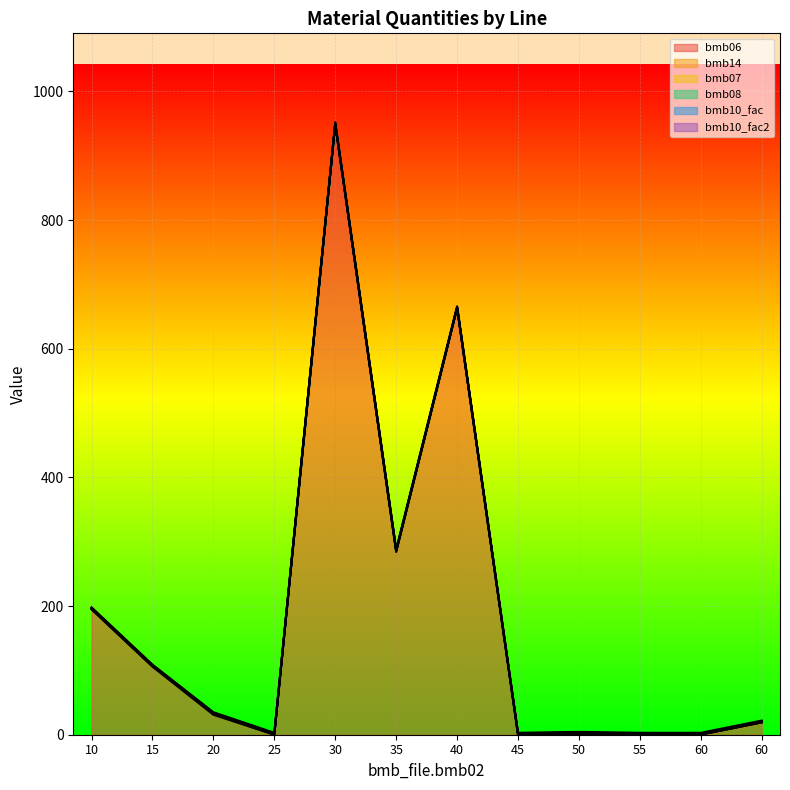

What is the highest value of the bmb07 series?

1.0